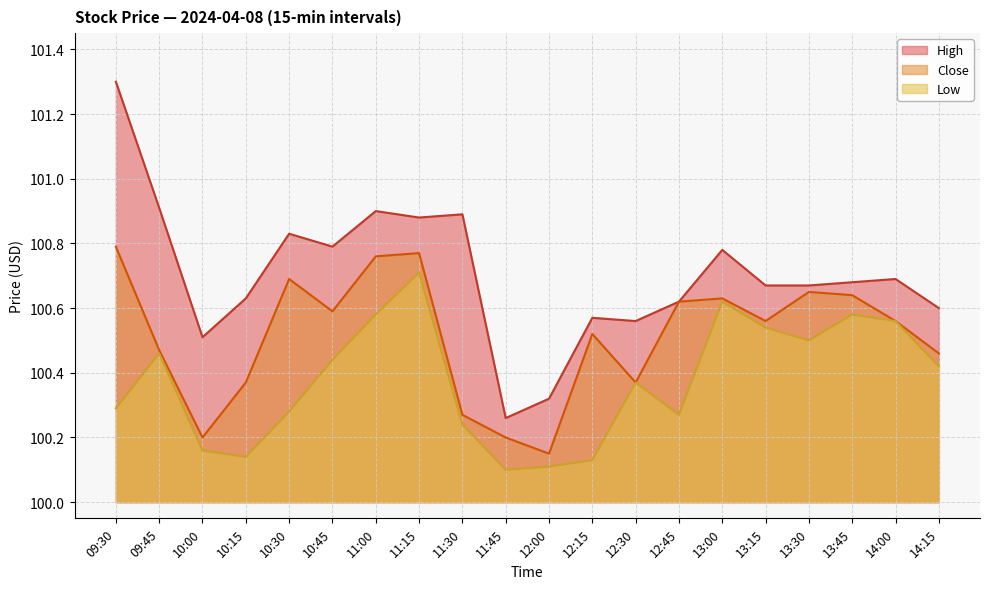

Where is the first local maximum for Low?

09:45